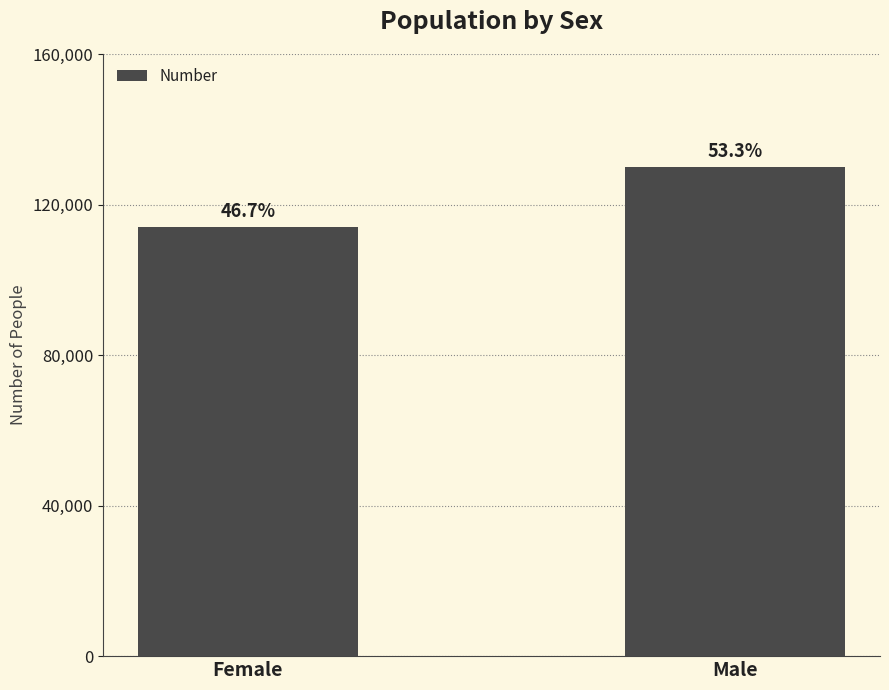

What value does the data have at Male?

130029